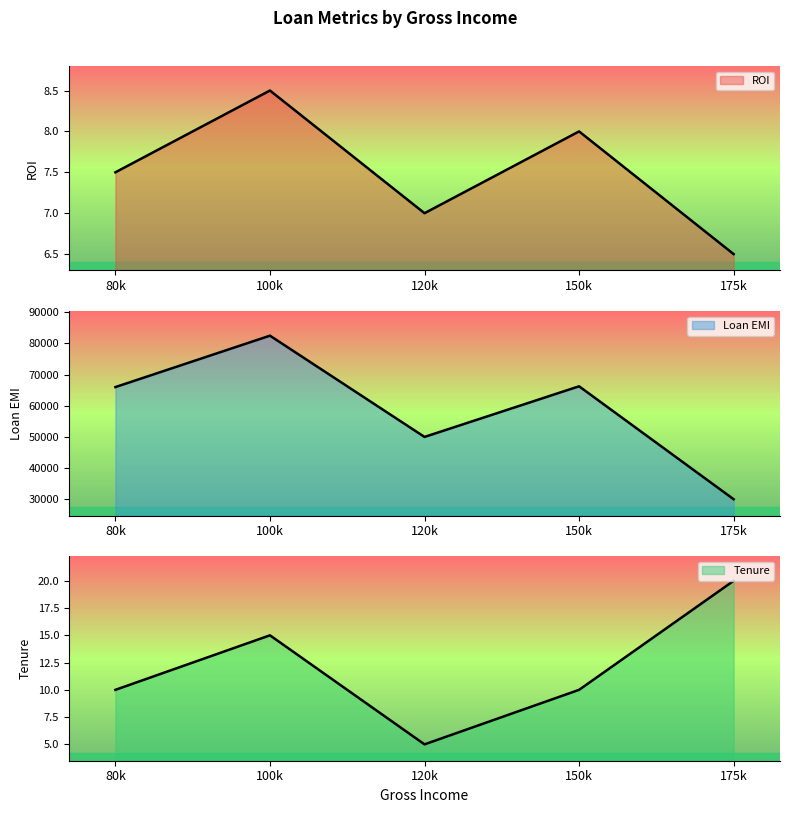

At how many categories does at least one series exceed 25247?

5